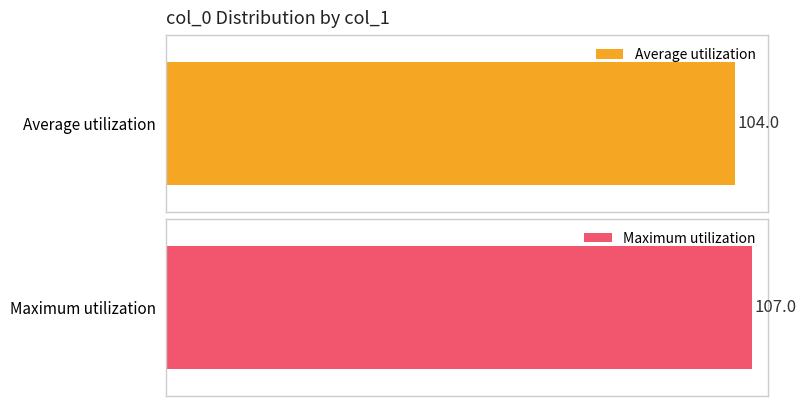

Is the value of Average (col_0 mean by col_1) at 7 greater than the value of Maximum (col_0 max by col_1) at 11?

No